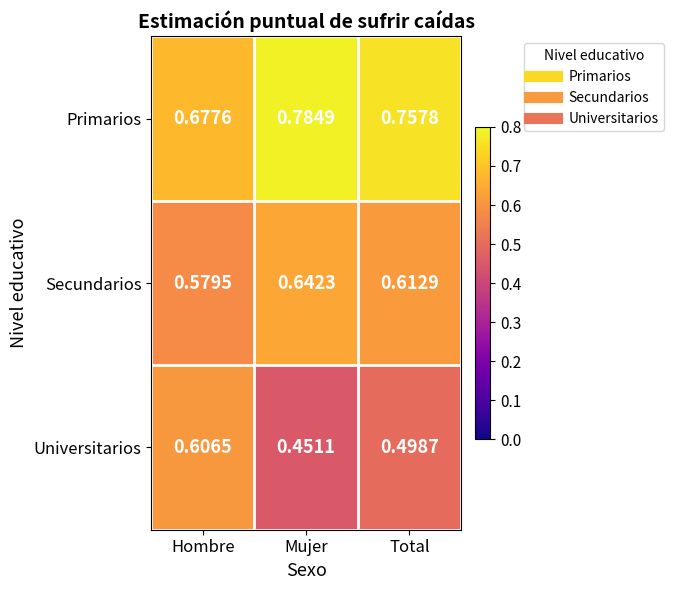

At which label does Primarios reach its minimum?

Hombre